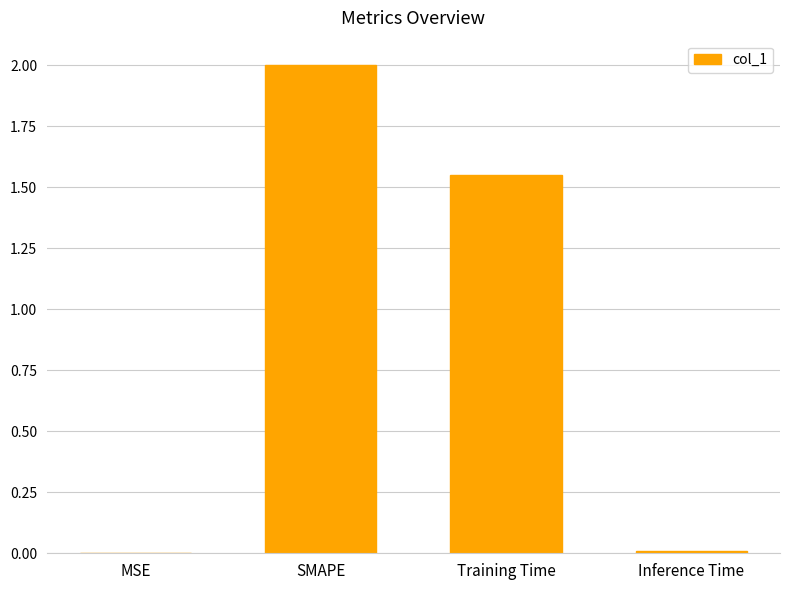

The chart shows a value of 0.0 at Inference Time. True or false?

True